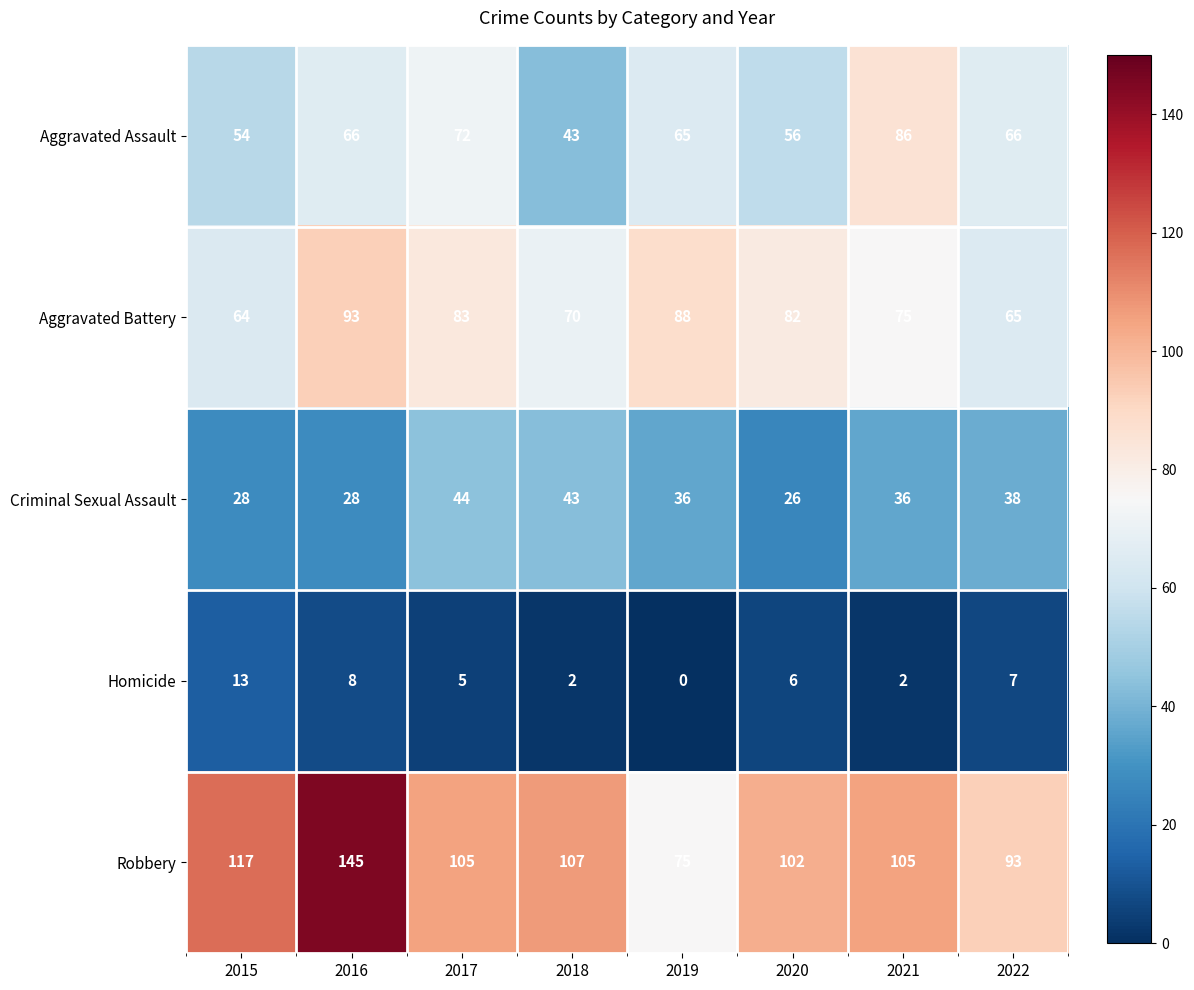

The value of Criminal Sexual Assault at 2017 is 24. True or false?

False